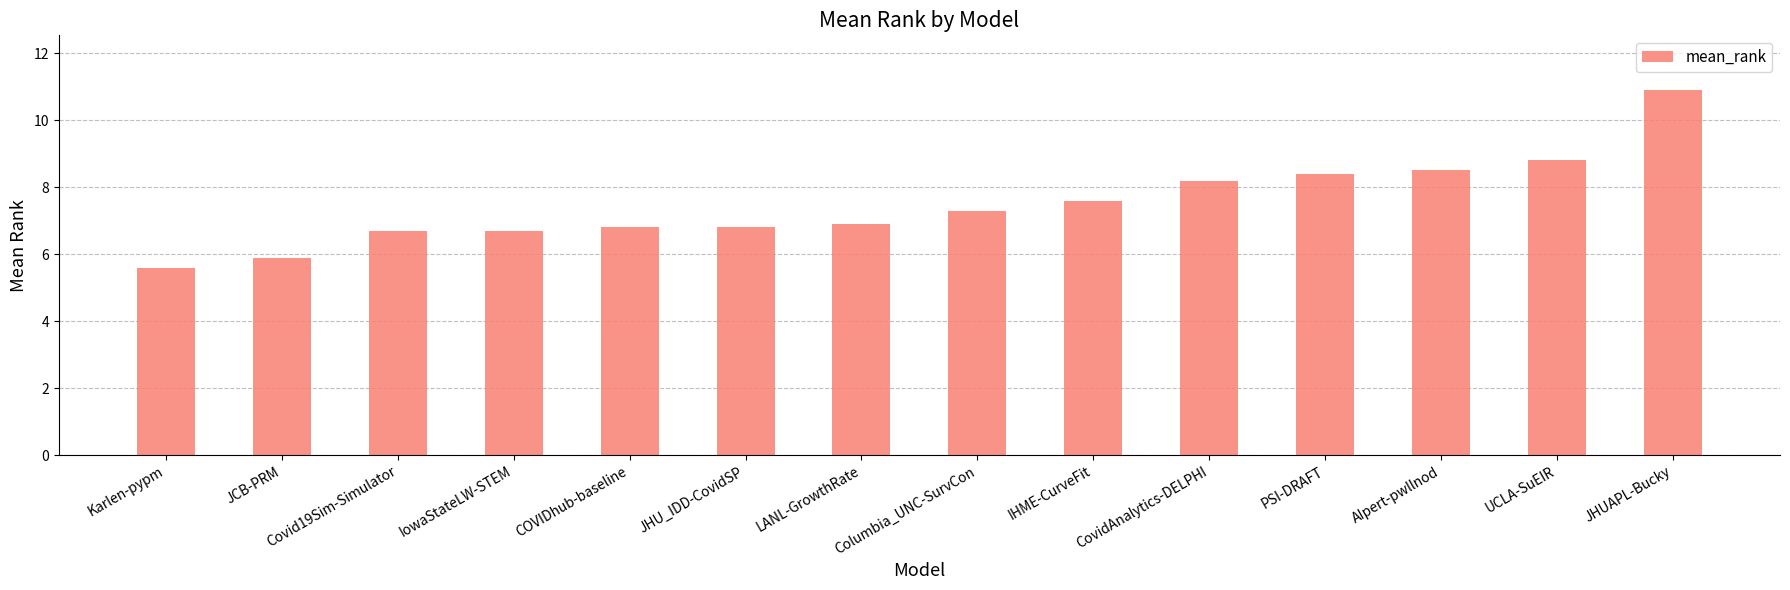

True or false: the data shows 7.6 at IHME-CurveFit.

True